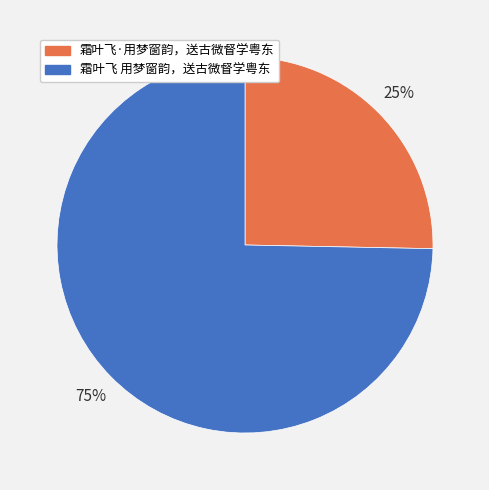

Between 霜叶飞 用梦窗韵，送古微督学粤东 and 霜叶飞·用梦窗韵，送古微督学粤东, which is larger?

霜叶飞 用梦窗韵，送古微督学粤东